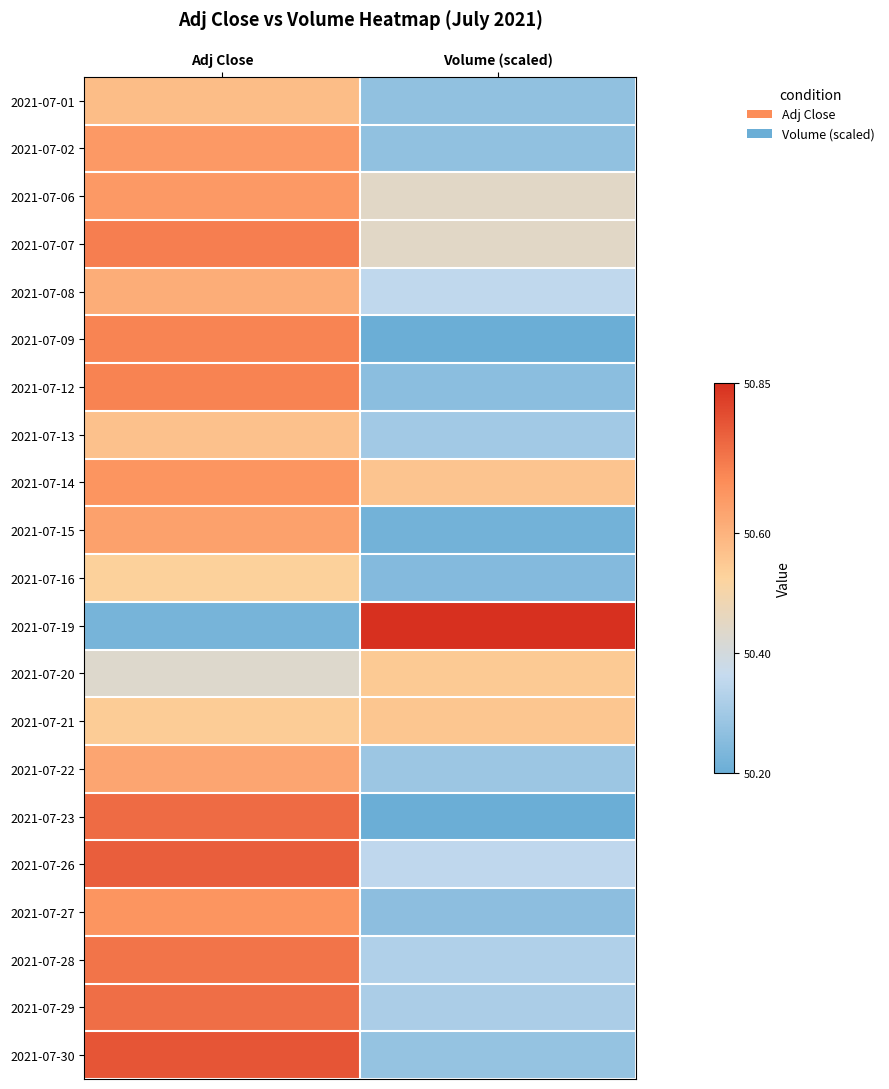

At which category is the sum across all series the highest?

Adj Close